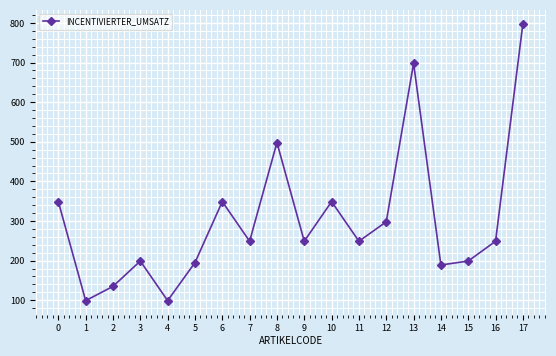

How many values are below 249?

7